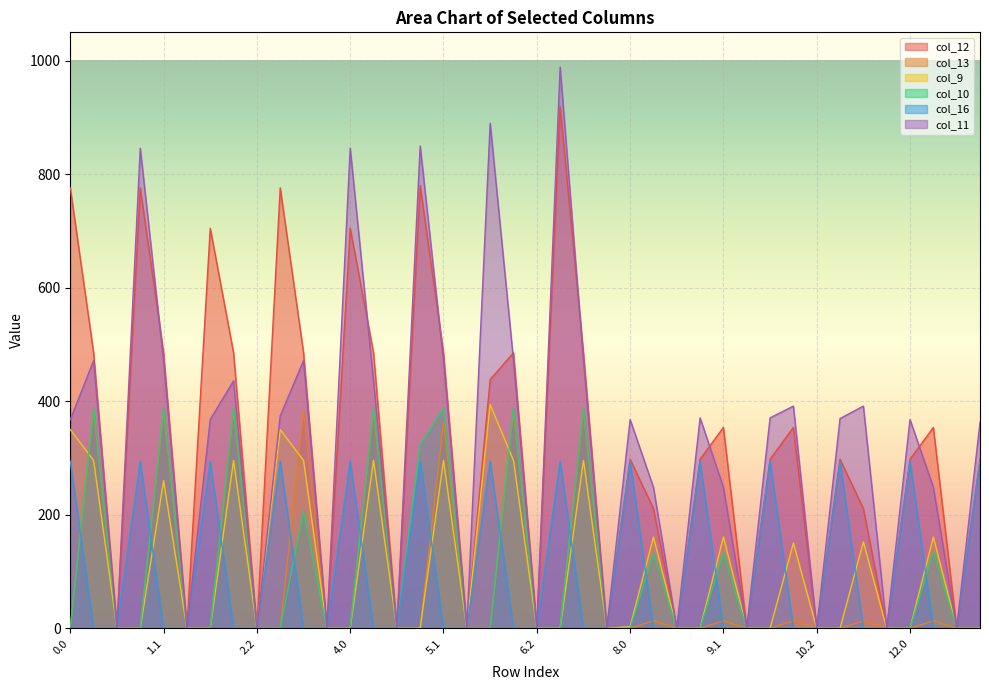

Where is col_12 nearest to the value 459?

6.0